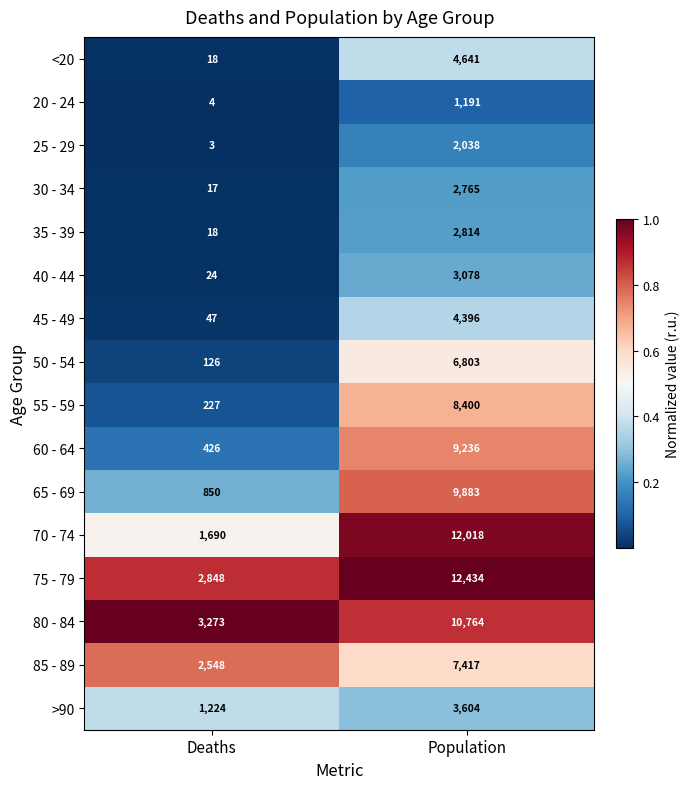

List the series in order of their peak value, highest first.

75 - 79, 70 - 74, 80 - 84, 65 - 69, 60 - 64, 55 - 59, 85 - 89, 50 - 54, <20, 45 - 49, >90, 40 - 44, 35 - 39, 30 - 34, 25 - 29, 20 - 24